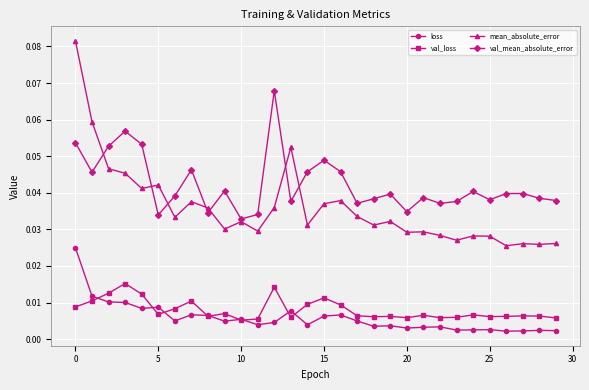

True or false: loss has more than 0 points higher than both neighbors.

True